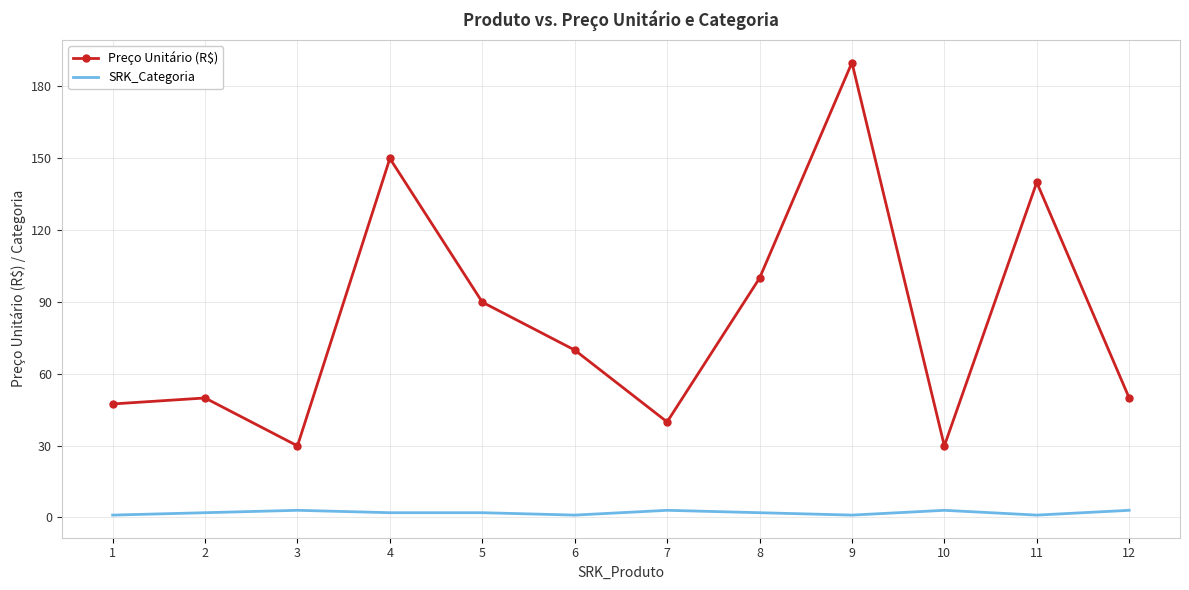

True or false: SRK_Categoria and Preço Unitário (R$) intersect in this chart.

False